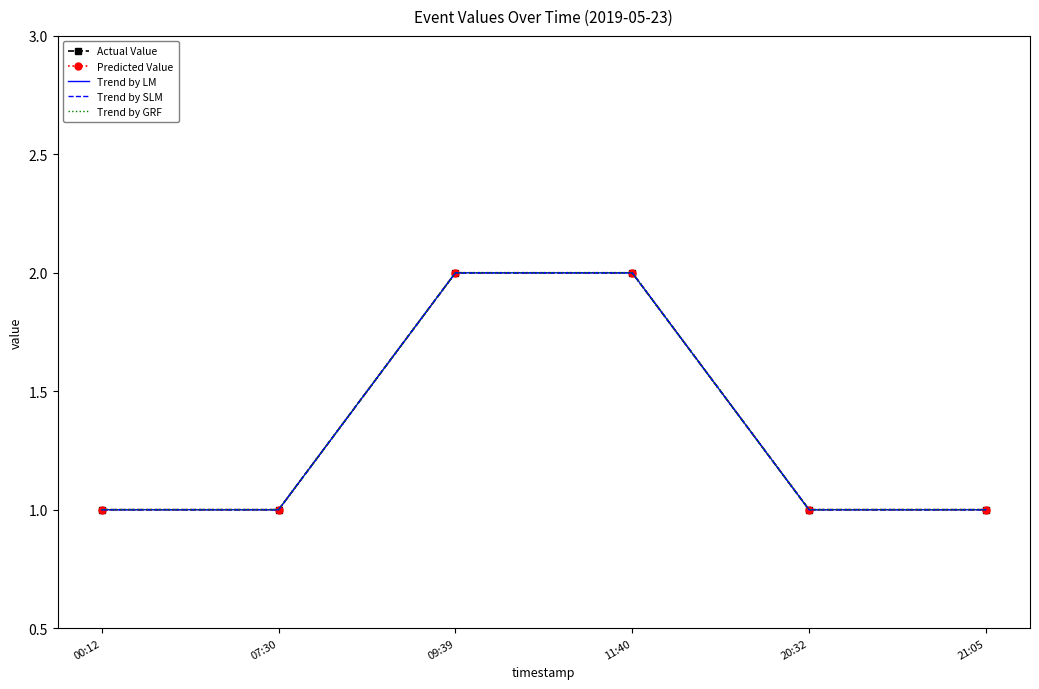

What value does the Predicted Value series have at 09:39?

2